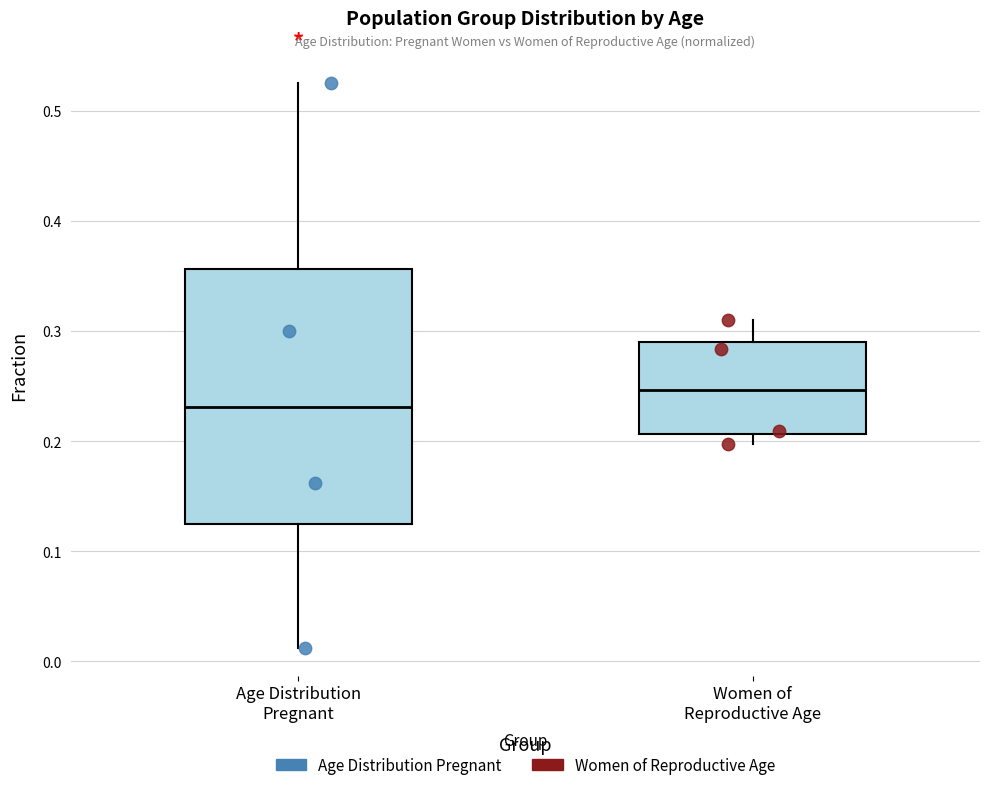

Reading left to right, read every box against the y-axis: the position of its median line, the range the box covers, and the ends of its whiskers. The values are not printed on the chart, so give them approximately, as read against the axis.

Age Distribution Pregnant: median 0.23, box 0.12 to 0.36, whiskers 0.01 to 0.53
Women of Reproductive Age: median 0.25, box 0.21 to 0.29, whiskers 0.20 to 0.31